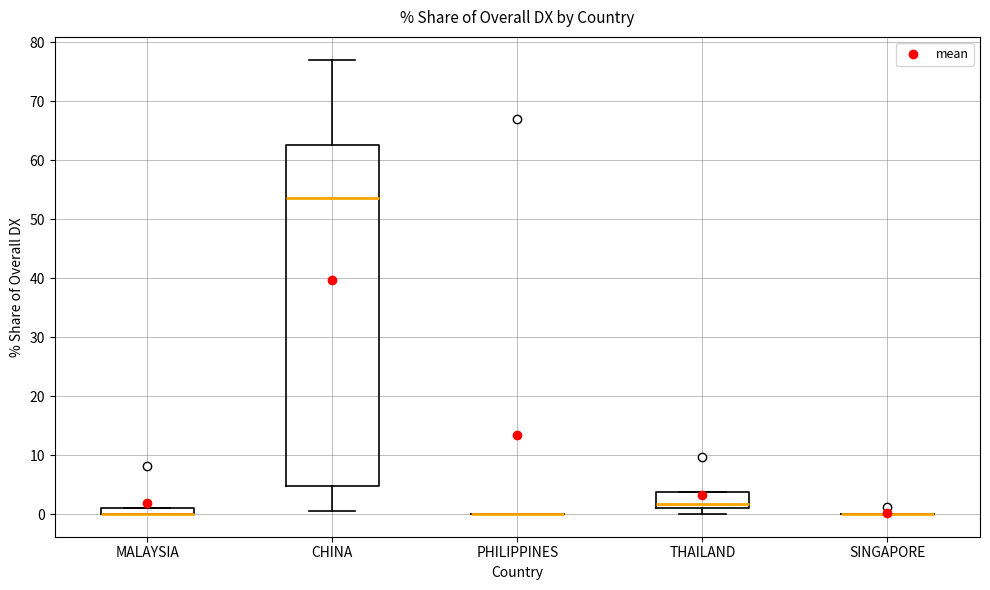

Which box is the tallest, from its lower edge to its upper edge?

CHINA